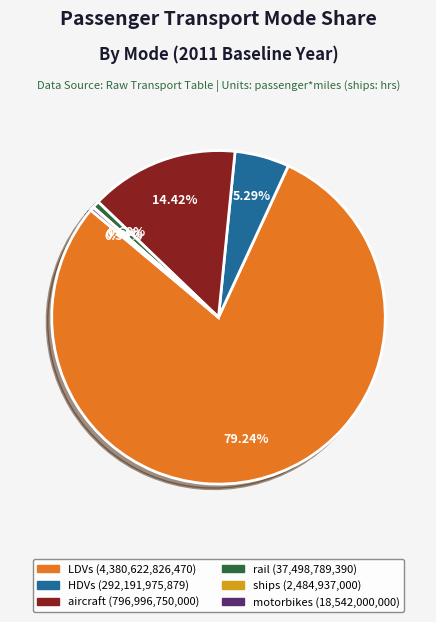

Is there a majority slice in this chart?

Yes